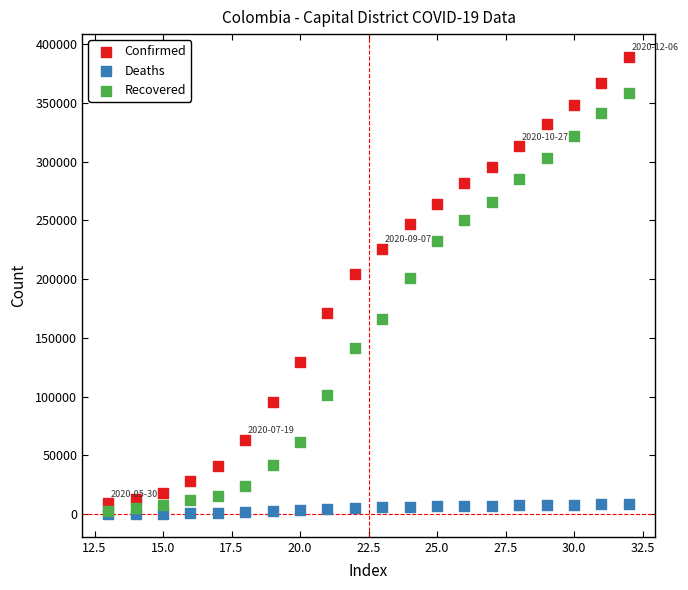

In the Recovered series, what Y value is closest to 180486?

166329